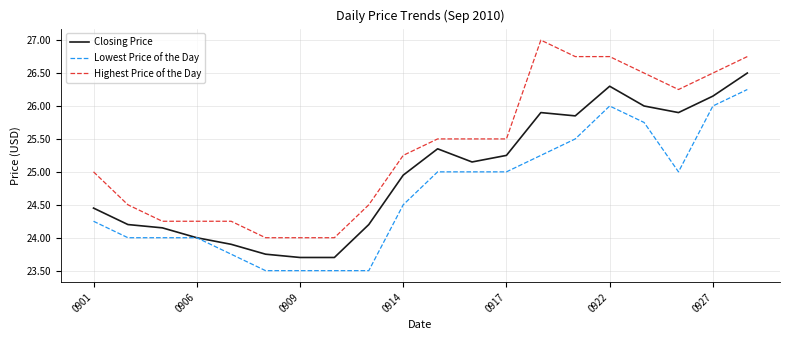

True or false: Lowest Price of the Day and Highest Price of the Day intersect in this chart.

False